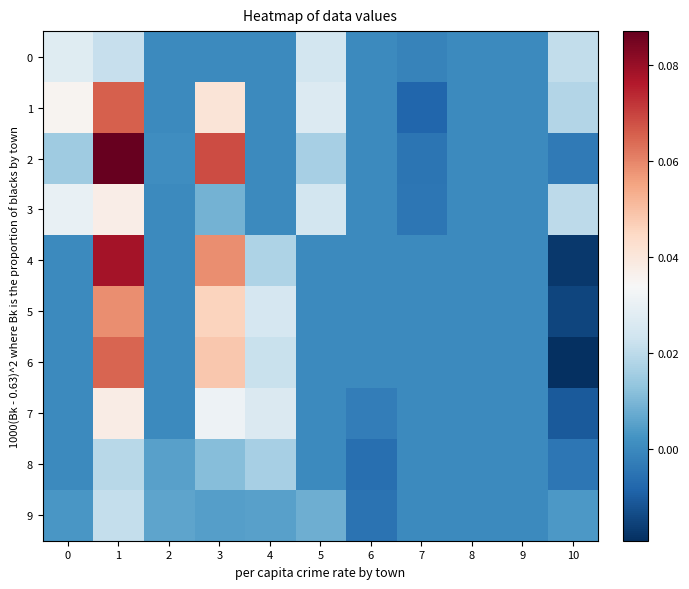

Between 2 and 6, which series saw the biggest shift?

8